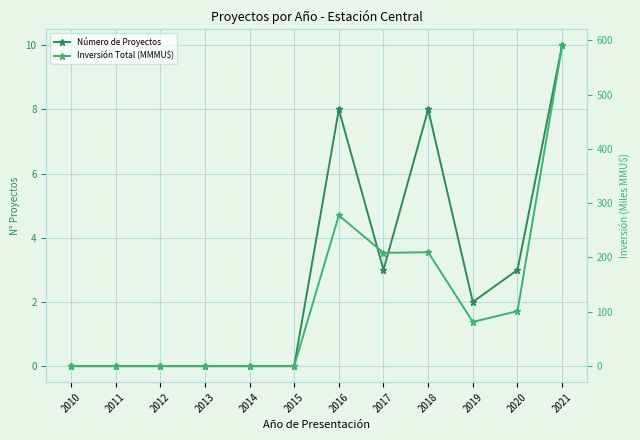

What is the sum of the Inversión Total (MMMU$) values at 2014 and 2017?

208.5